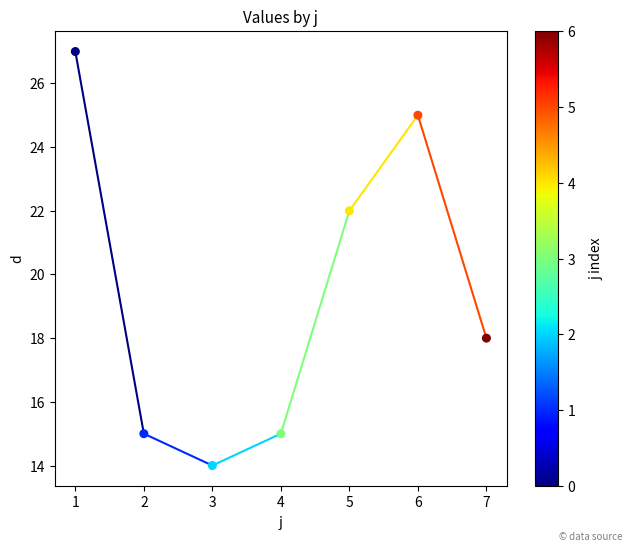

What is the range of Y values (max minus min)?

13